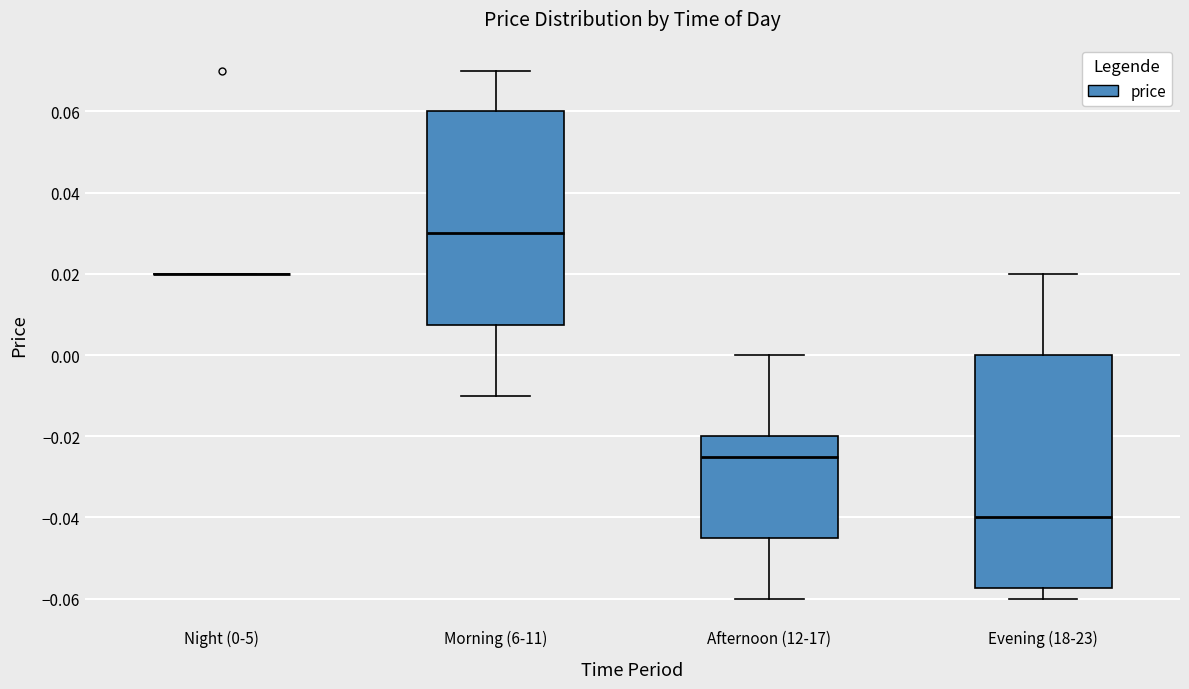

Reading left to right, transcribe this box plot: for each box, give where its median line is, the range the box spans, and where its two whiskers end, as read against the y-axis. The values are not printed on the chart, so give them approximately, as read against the axis.

Night (0-5): box collapsed to a line at 0.020, whiskers 0.020 to 0.020
Morning (6-11): median 0.030, box 0.008 to 0.060, whiskers -0.010 to 0.070
Afternoon (12-17): median -0.024, box -0.044 to -0.020, whiskers -0.060 to 0.000
Evening (18-23): median -0.040, box -0.058 to 0.000, whiskers -0.060 to 0.020